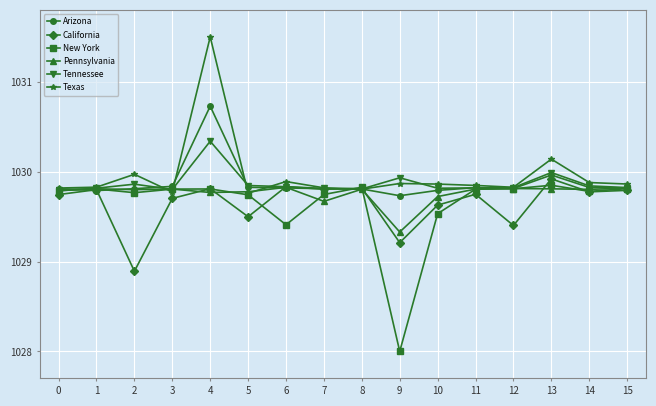

What is the maximum value for Tennessee?

1030.3